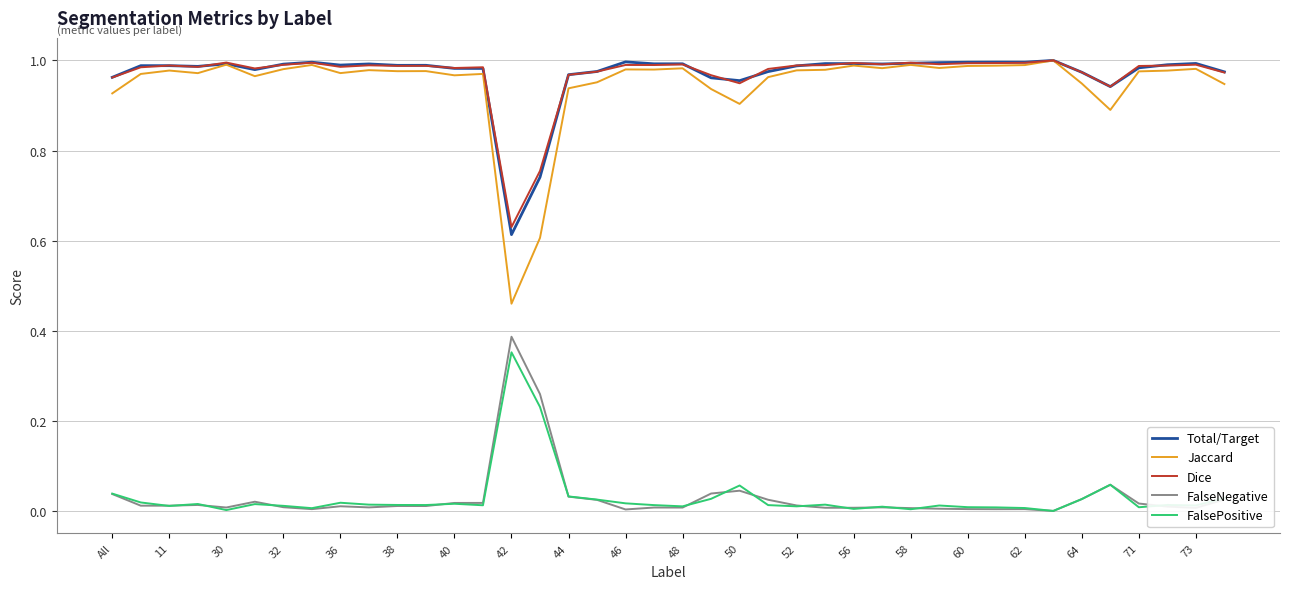

Which series has the widest spread of values?

Jaccard